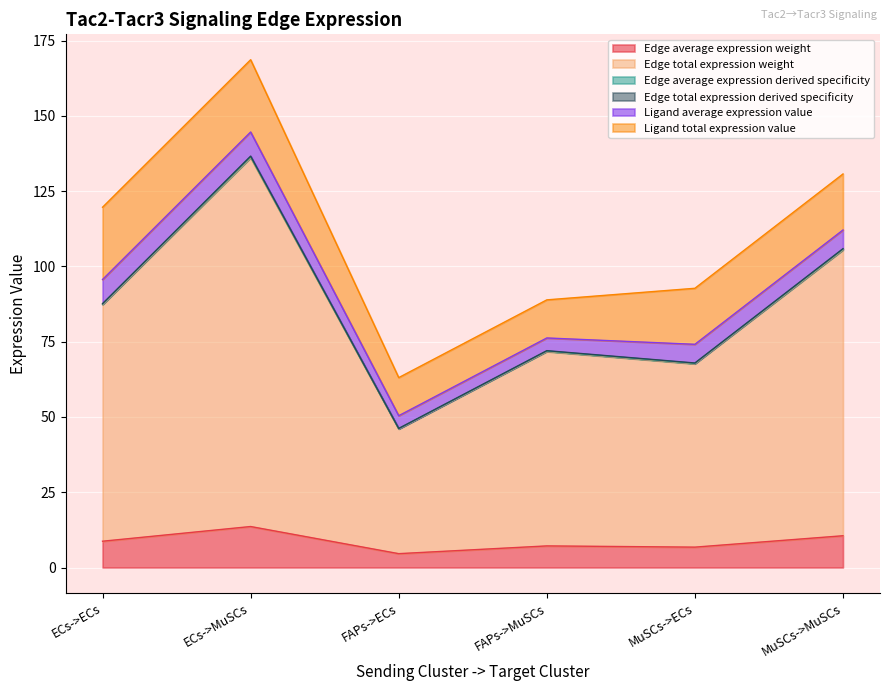

How many lines are shown in the chart?

6